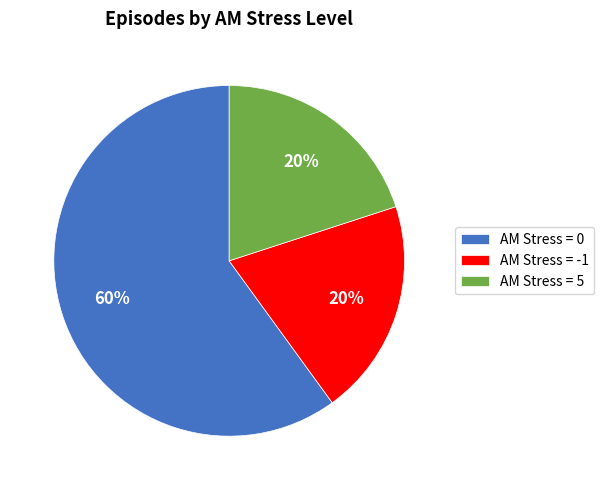

How many slices are in this pie chart?

3